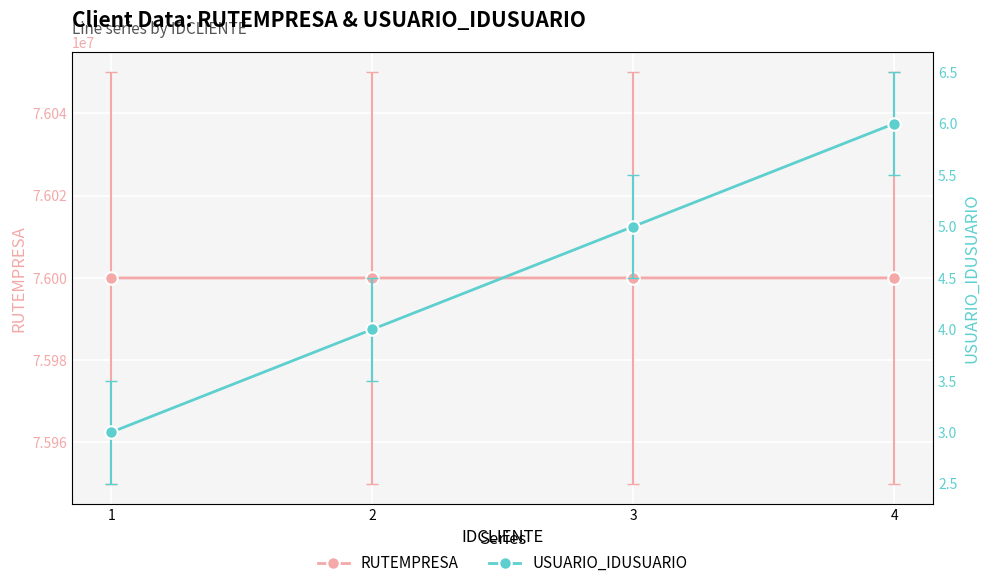

Which category has the lowest value across all series?

1